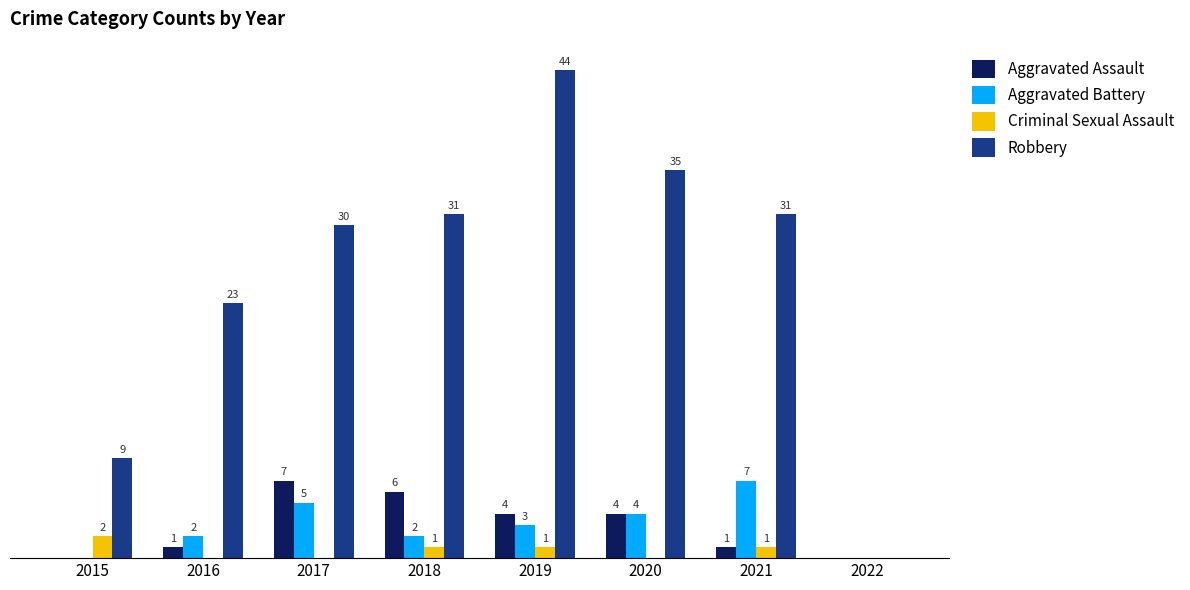

Is the value of Robbery at 2019 greater than the value of Criminal Sexual Assault at 2015?

Yes